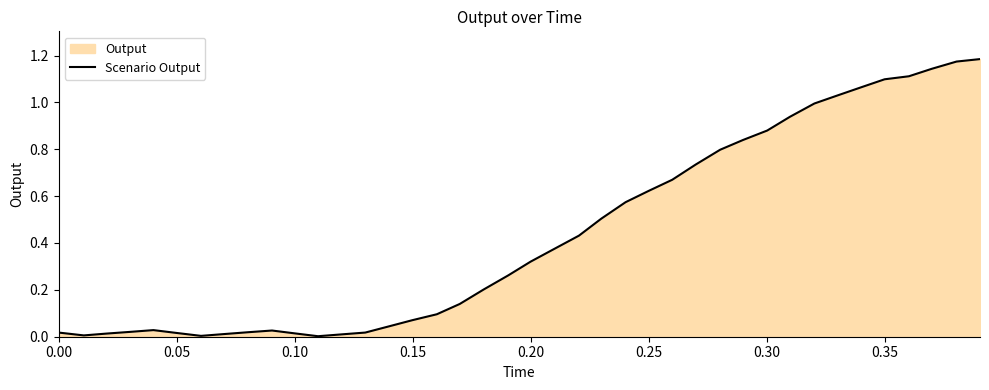

What is the value of the 17th point from the left?

0.1